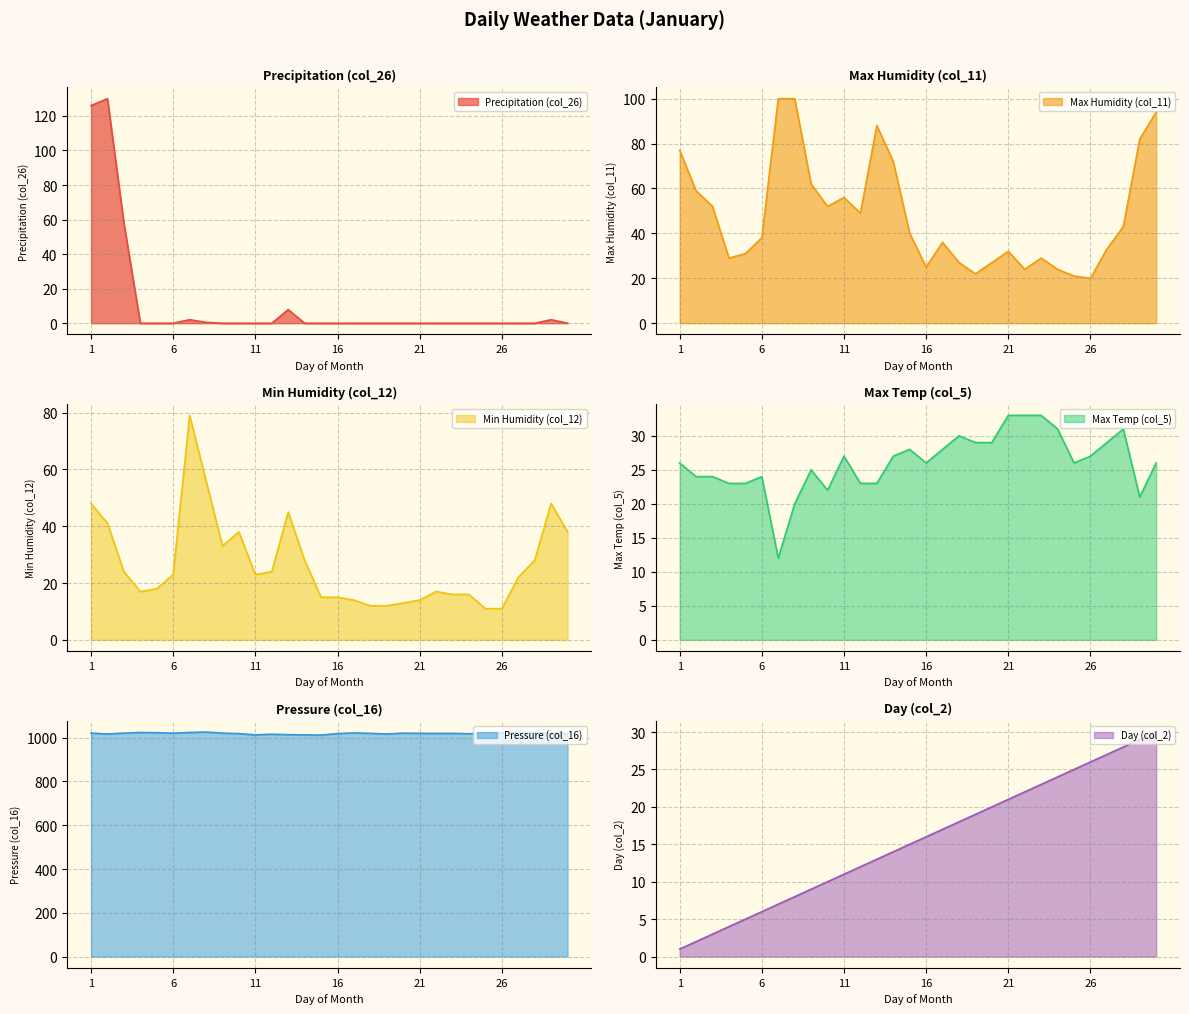

What is the approximate value of col_2 at 20?

20.0